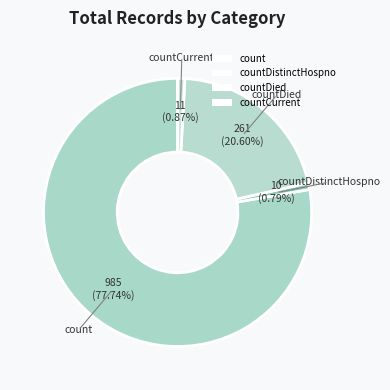

What is the ratio of the value at countDied to the value at count?

0.3